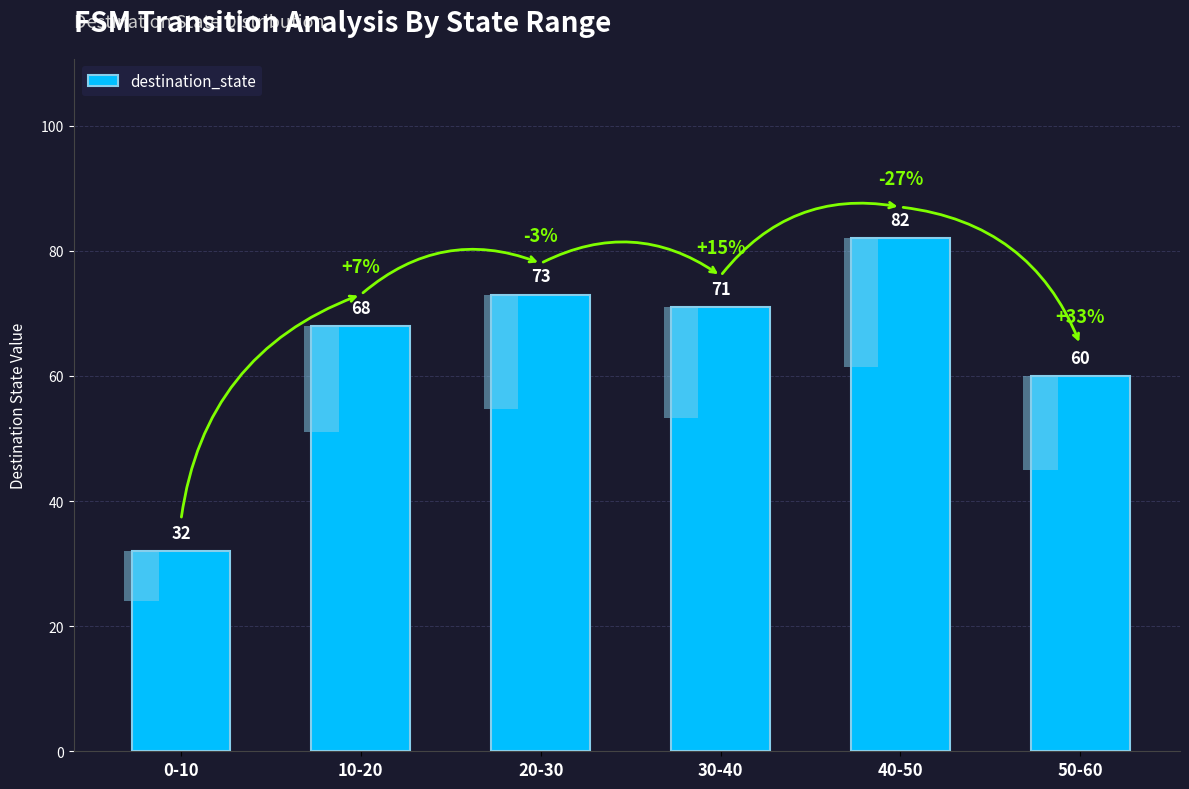

Reading left to right, what are all the values shown in this chart?

0-10=32	10-20=68	20-30=73	30-40=71	40-50=82	50-60=60